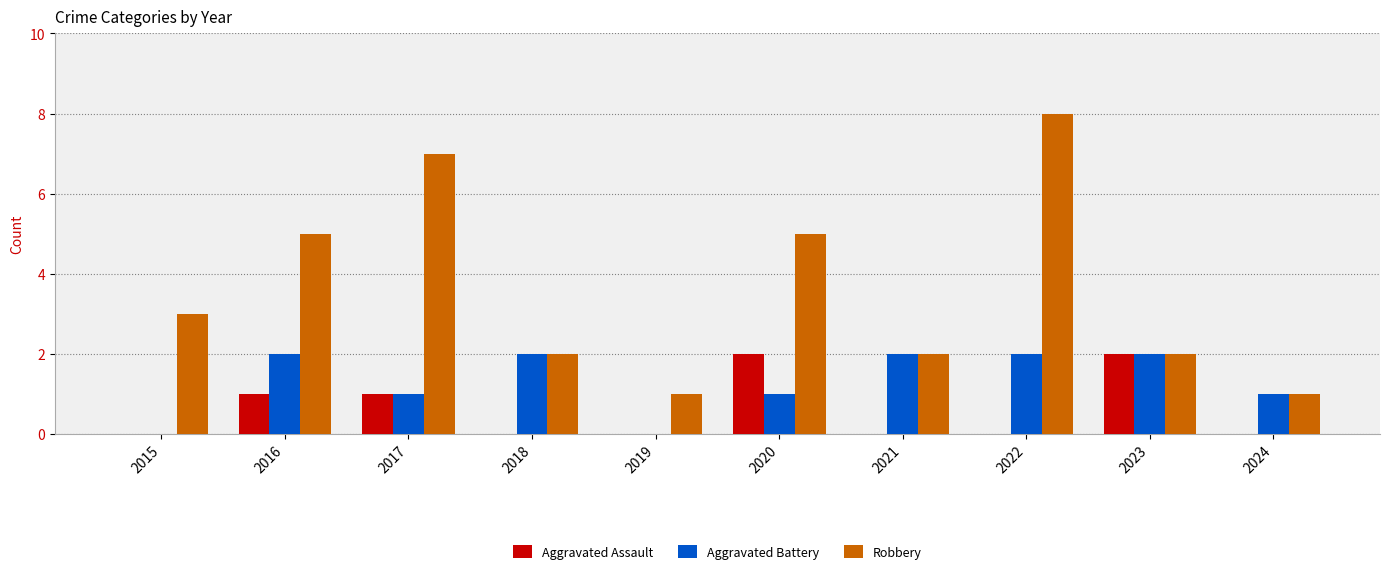

What value does the Robbery series have at 2016?

5